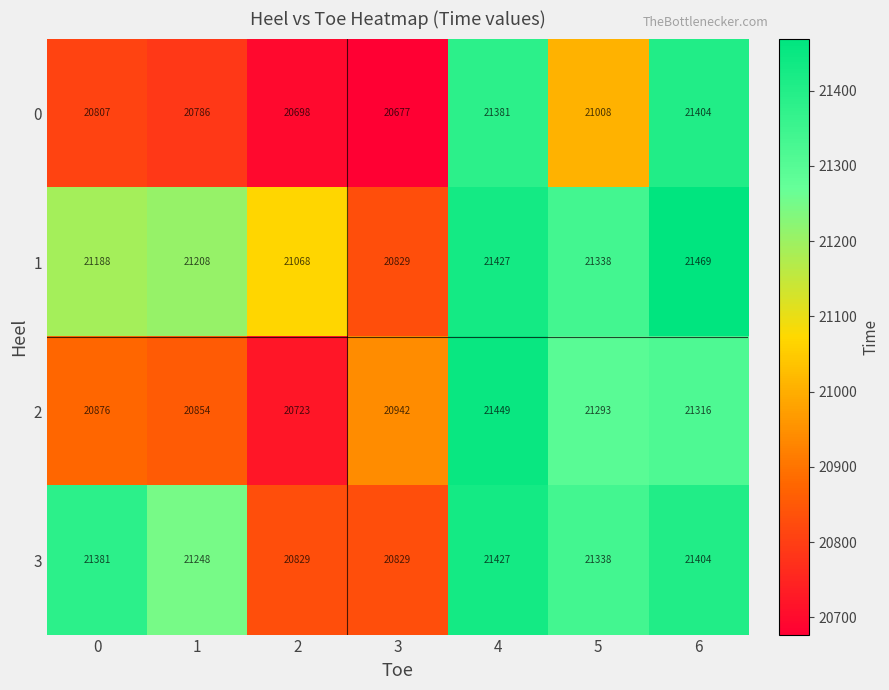

At how many categories does at least one series exceed 20825?

7